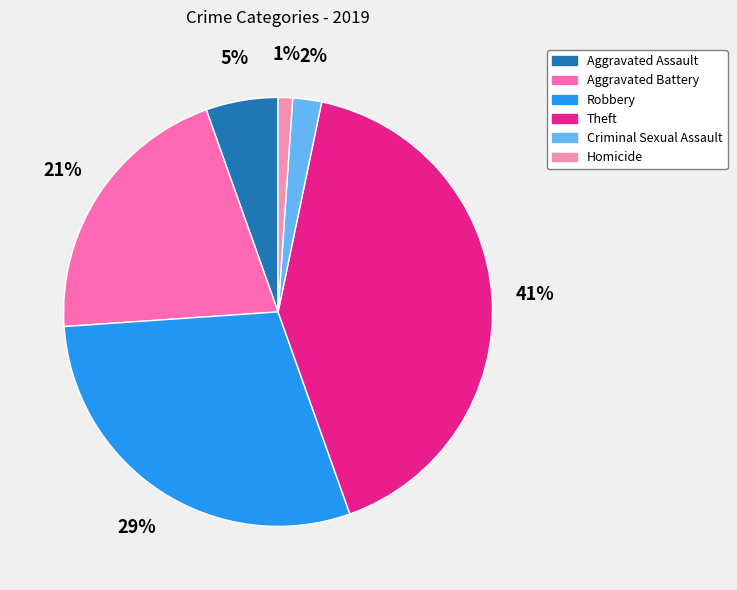

Rank the categories by value from lowest to highest.

Homicide, Criminal Sexual Assault, Aggravated Assault, Aggravated Battery, Robbery, Theft